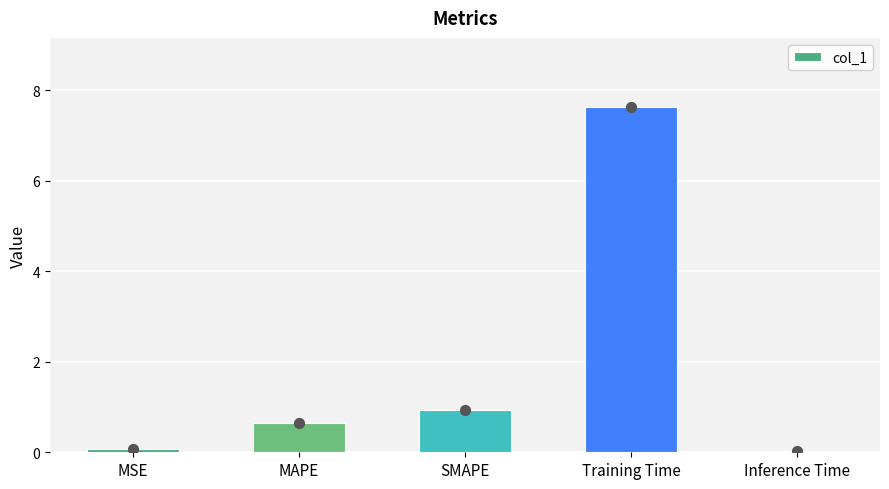

What is the change in value from MSE to MAPE?

+0.6